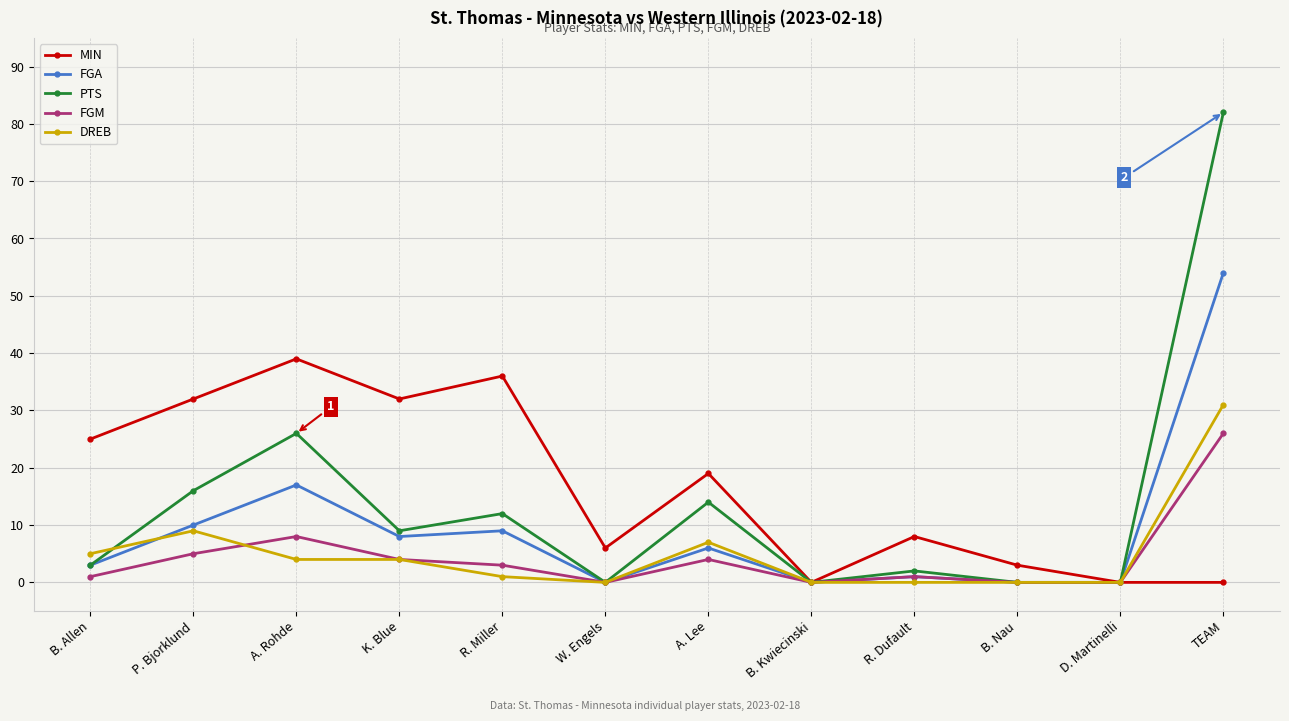

Reading right to left, transcribe all the data shown in this chart.

MIN: TEAM=0	D. Martinelli=0	B. Nau=3	R. Dufault=8	B. Kwiecinski=0	A. Lee=19	W. Engels=6	R. Miller=36	K. Blue=32	A. Rohde=39	P. Bjorklund=32	B. Allen=25
FGA: TEAM=54	D. Martinelli=0	B. Nau=0	R. Dufault=1	B. Kwiecinski=0	A. Lee=6	W. Engels=0	R. Miller=9	K. Blue=8	A. Rohde=17	P. Bjorklund=10	B. Allen=3
PTS: TEAM=82	D. Martinelli=0	B. Nau=0	R. Dufault=2	B. Kwiecinski=0	A. Lee=14	W. Engels=0	R. Miller=12	K. Blue=9	A. Rohde=26	P. Bjorklund=16	B. Allen=3
FGM: TEAM=26	D. Martinelli=0	B. Nau=0	R. Dufault=1	B. Kwiecinski=0	A. Lee=4	W. Engels=0	R. Miller=3	K. Blue=4	A. Rohde=8	P. Bjorklund=5	B. Allen=1
DREB: TEAM=31	D. Martinelli=0	B. Nau=0	R. Dufault=0	B. Kwiecinski=0	A. Lee=7	W. Engels=0	R. Miller=1	K. Blue=4	A. Rohde=4	P. Bjorklund=9	B. Allen=5